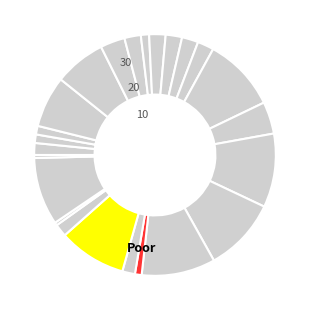

How many segments does this pie chart have?

24